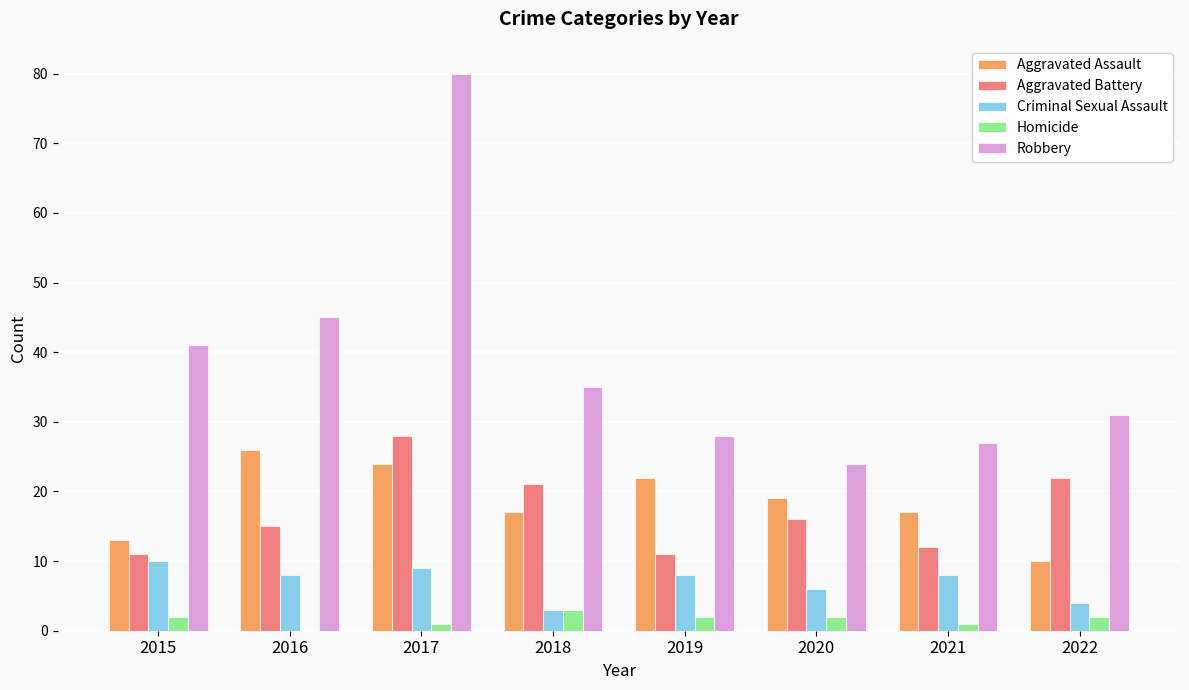

How many distinct data groups are displayed?

5